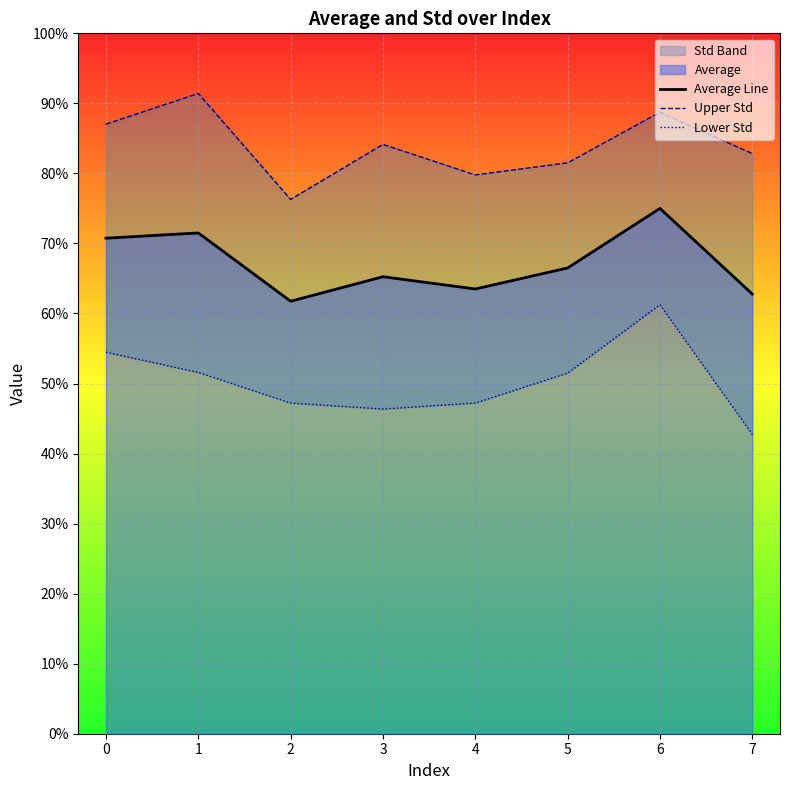

What is the average value of the Upper Std series?

0.8